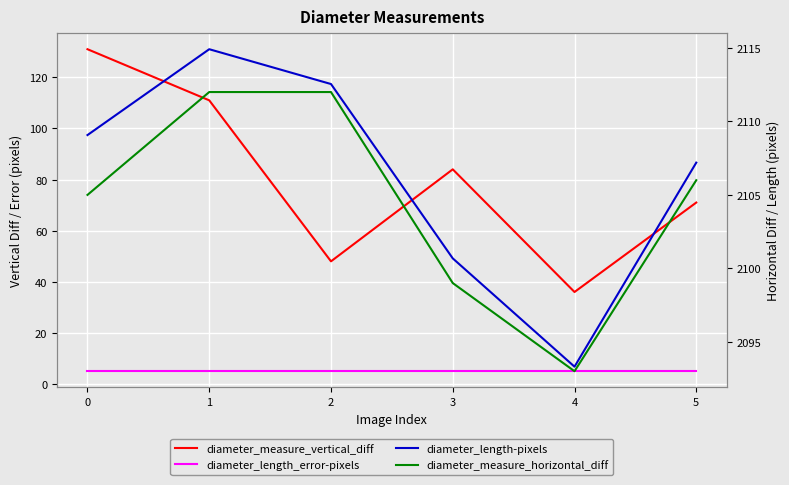

Is the value of diameter_measure_horizontal_diff at 3 greater than the value of diameter_length-pixels at 2?

No